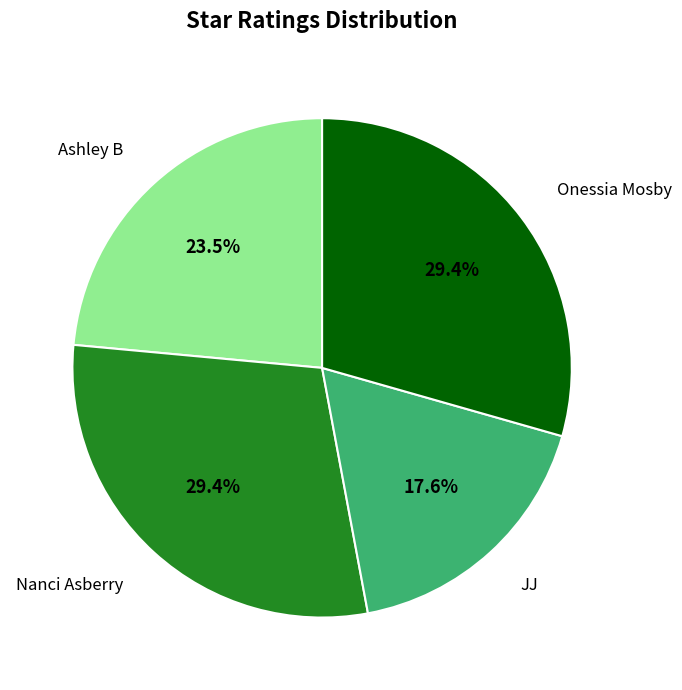

What percentage is the Onessia Mosby slice, to the nearest percent?

29%